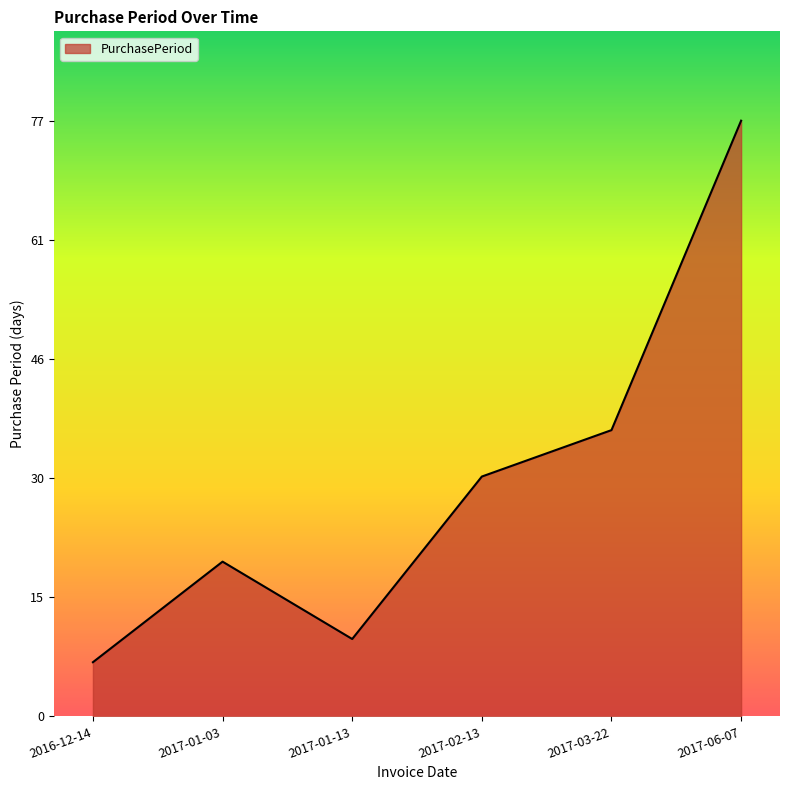

Reading left to right, list all the values displayed in this chart.

7	20	10	31	37	77